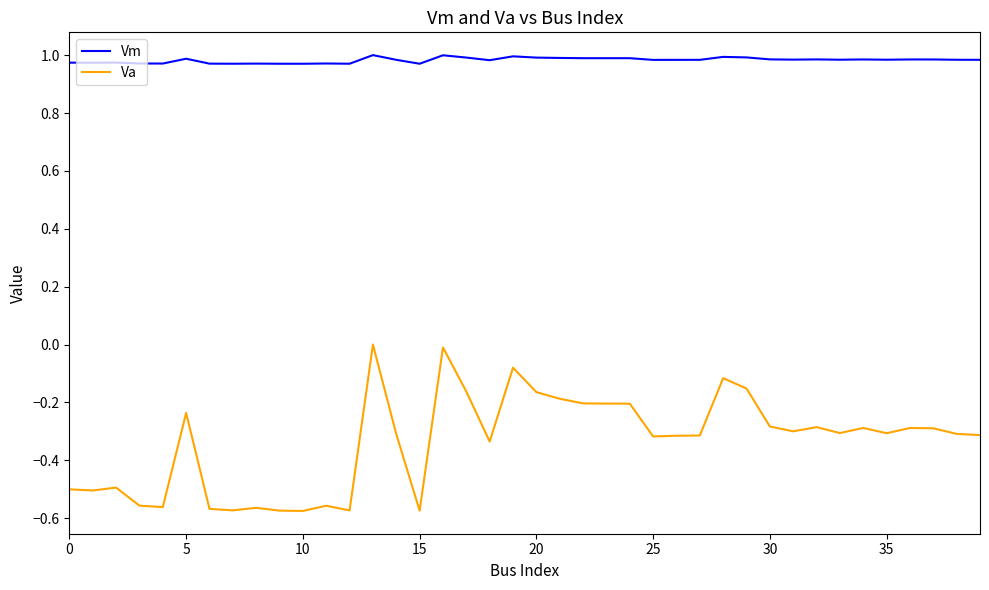

Which series has the largest range (max minus min)?

Va